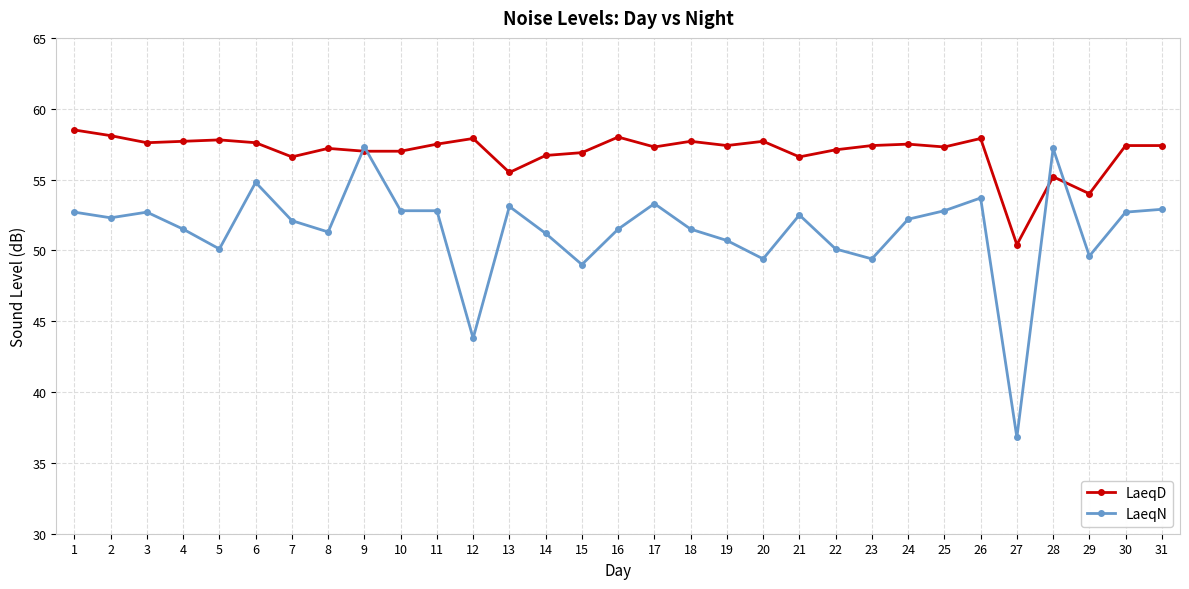

List the series in order of their overall mean, lowest first.

LaeqN, LaeqD